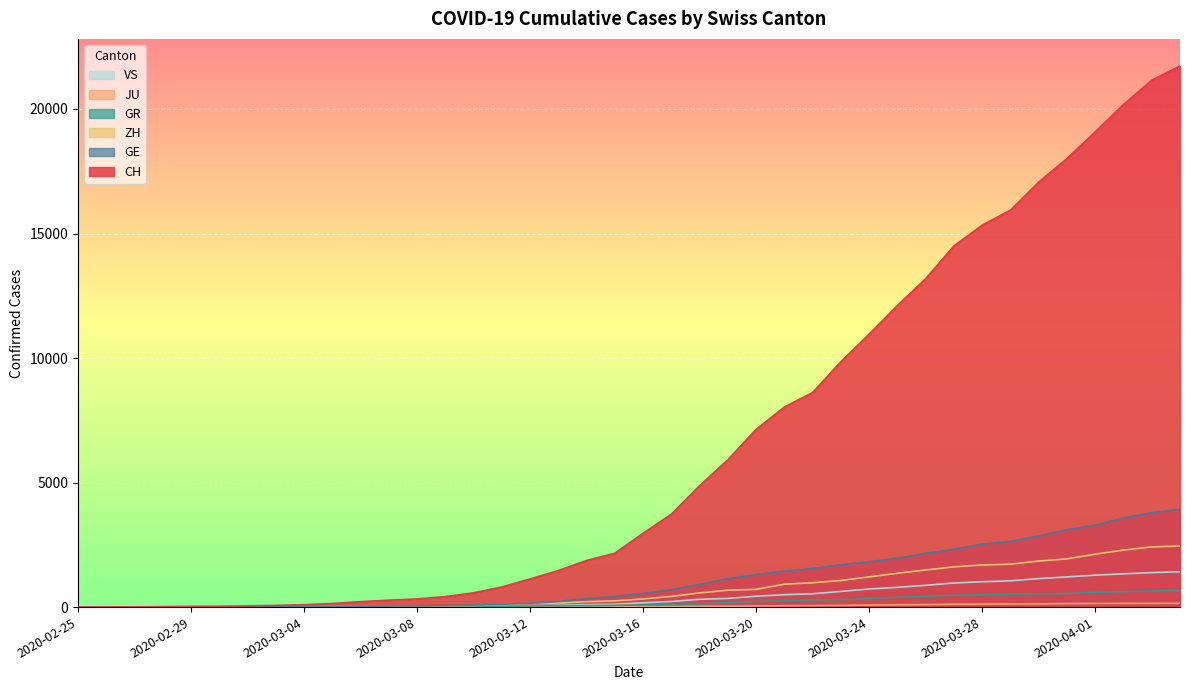

Reading left to right, transcribe all the data shown in this chart.

CH: 0	4	8	19	29	35	49	68	96	143	218	279	327	420	574	809	1130	1467	1872	2165	2965	3734	4877	5917	7138	8035	8618	9854	10961	12108	13188	14501	15334	15941	17065	18010	19082	20180	21154	21728
GE: 0	1	1	4	8	9	10	13	15	20	29	42	44	59	79	112	153	224	343	425	549	701	911	1139	1307	1445	1549	1703	1820	1960	2161	2322	2527	2638	2855	3109	3289	3582	3793	3928
GR: 0	2	2	6	6	6	9	9	12	14	16	17	18	18	22	31	43	53	56	71	84	101	128	182	226	258	284	300	343	393	433	474	495	519	535	547	592	622	649	657
ZH: 0	0	2	2	6	7	10	13	15	23	29	34	40	49	62	101	140	163	218	250	326	429	568	679	711	919	978	1067	1213	1357	1489	1616	1690	1722	1848	1936	2125	2289	2417	2450
JU: 0	0	1	1	1	1	1	2	2	4	4	5	5	7	7	7	12	17	18	19	25	29	32	36	44	54	61	69	82	92	100	114	119	127	128	140	145	149	149	154
VS: 0	0	0	1	1	2	3	3	4	5	6	7	12	17	22	30	53	76	98	115	172	225	312	349	436	498	535	628	728	793	874	968	1017	1055	1144	1211	1282	1334	1385	1418